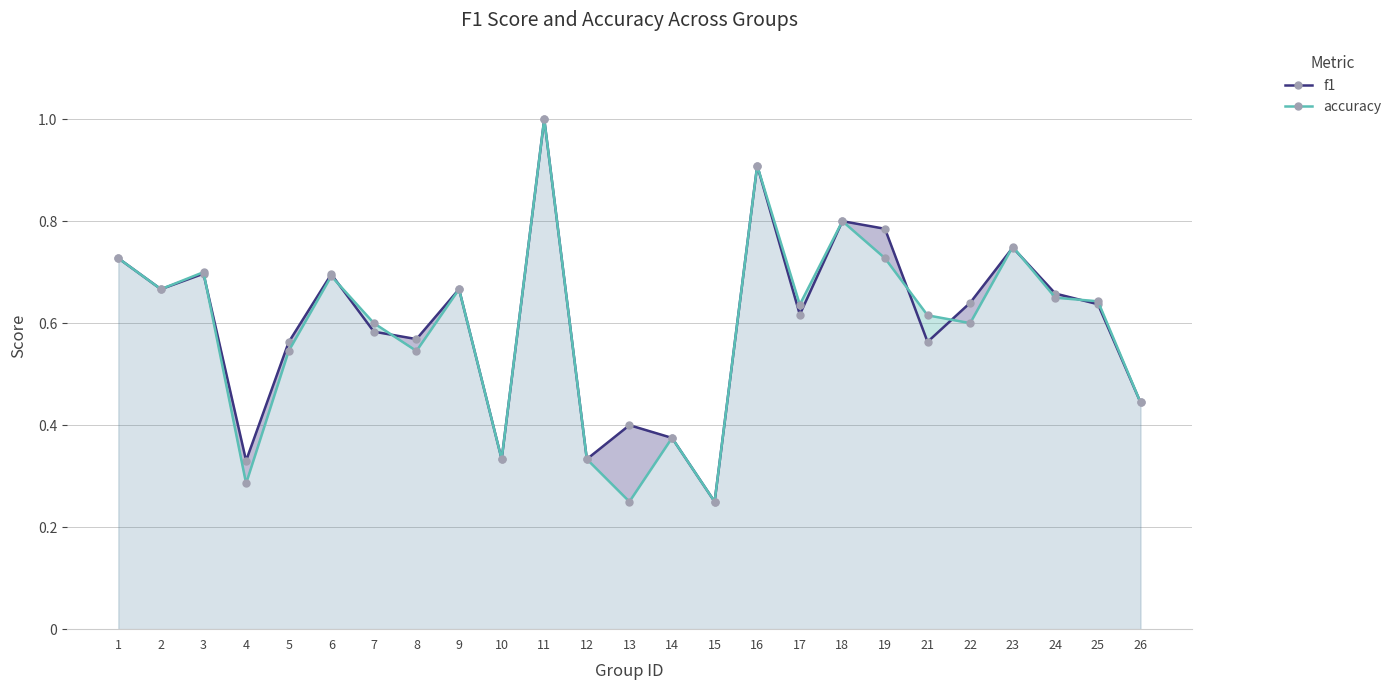

Is it true that accuracy equals 1.0 at 21?

False